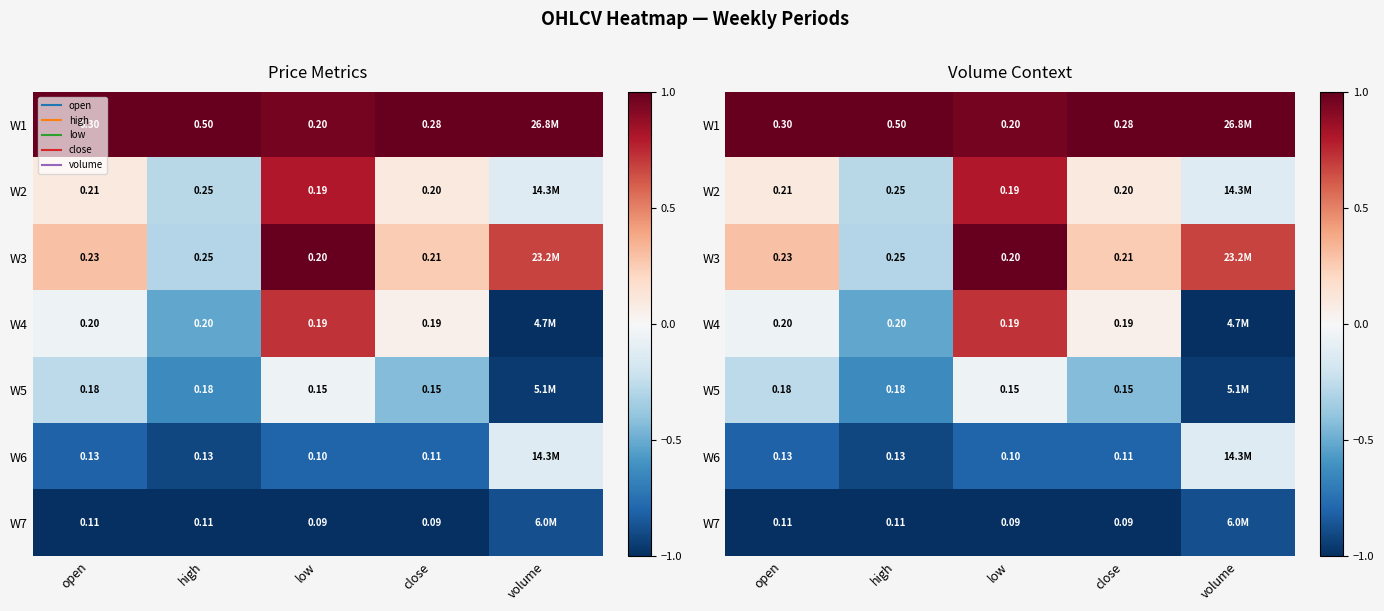

What is the total value across all series at volume?

-1.4